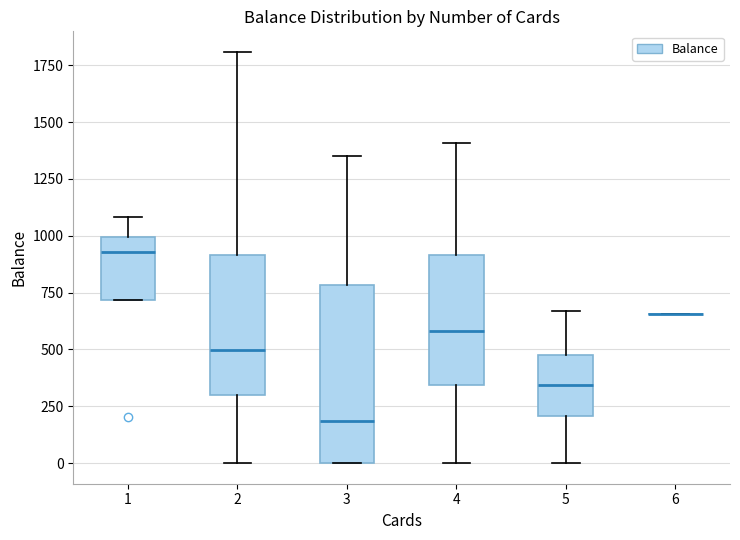

Where is the upper edge of the box at x = 4 on the y-axis? The values are not printed on the chart, so give them approximately, as read against the axis.

900